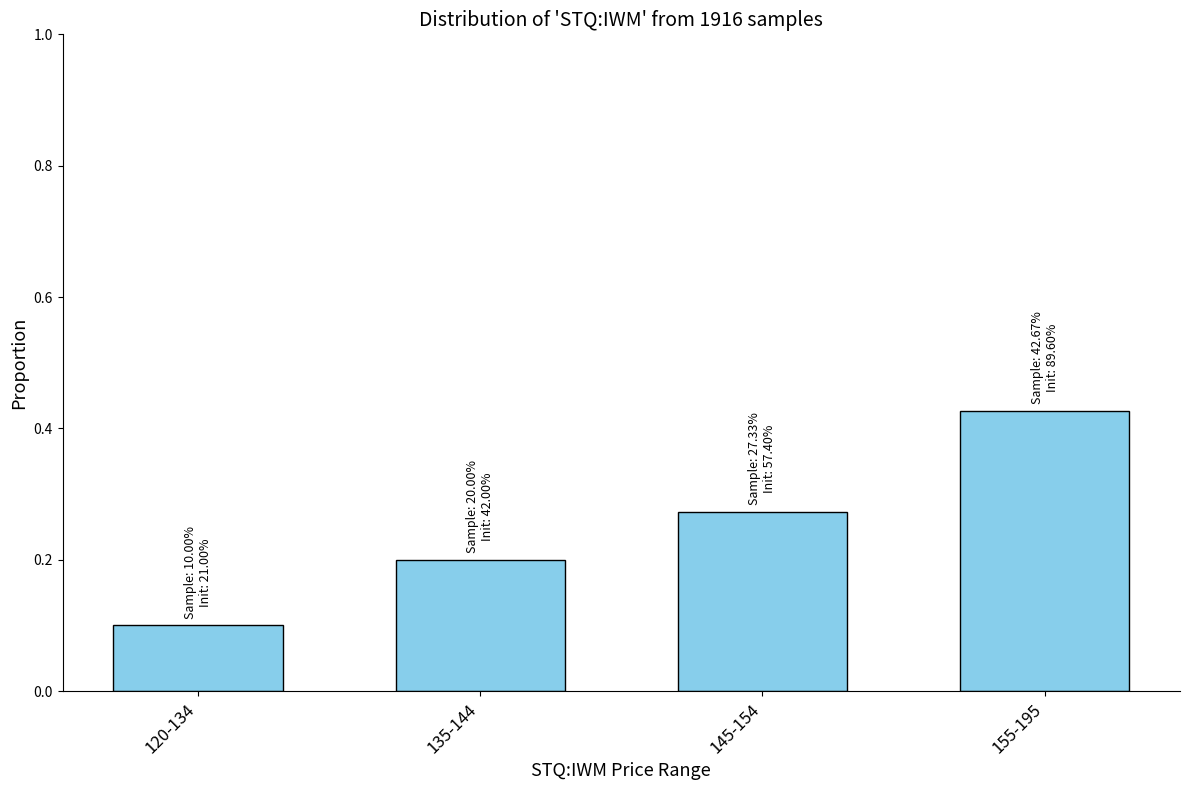

The chart shows a value of 0.3 at 135-144. True or false?

False